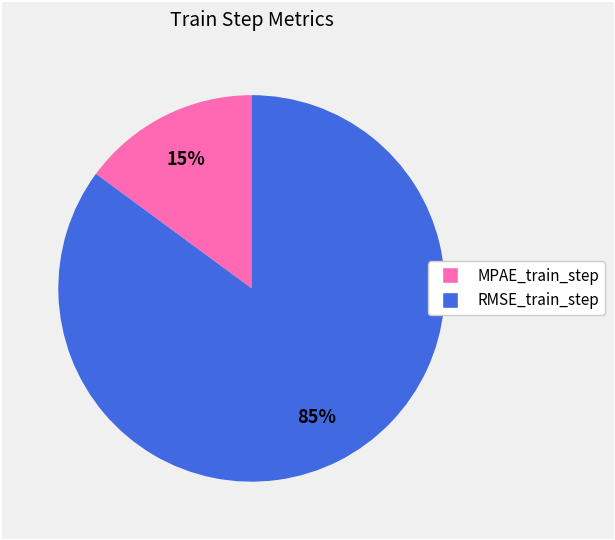

To the nearest percent, what is the combined percentage of MPAE_train_step and RMSE_train_step?

100%